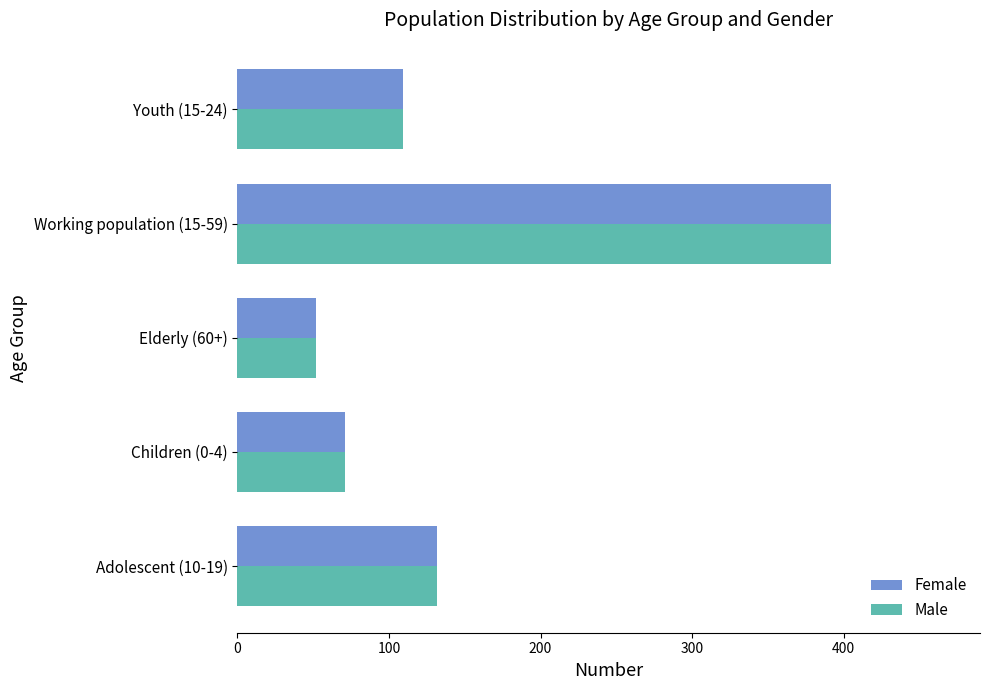

What is the difference between the maximum and minimum values in the Male series?

340